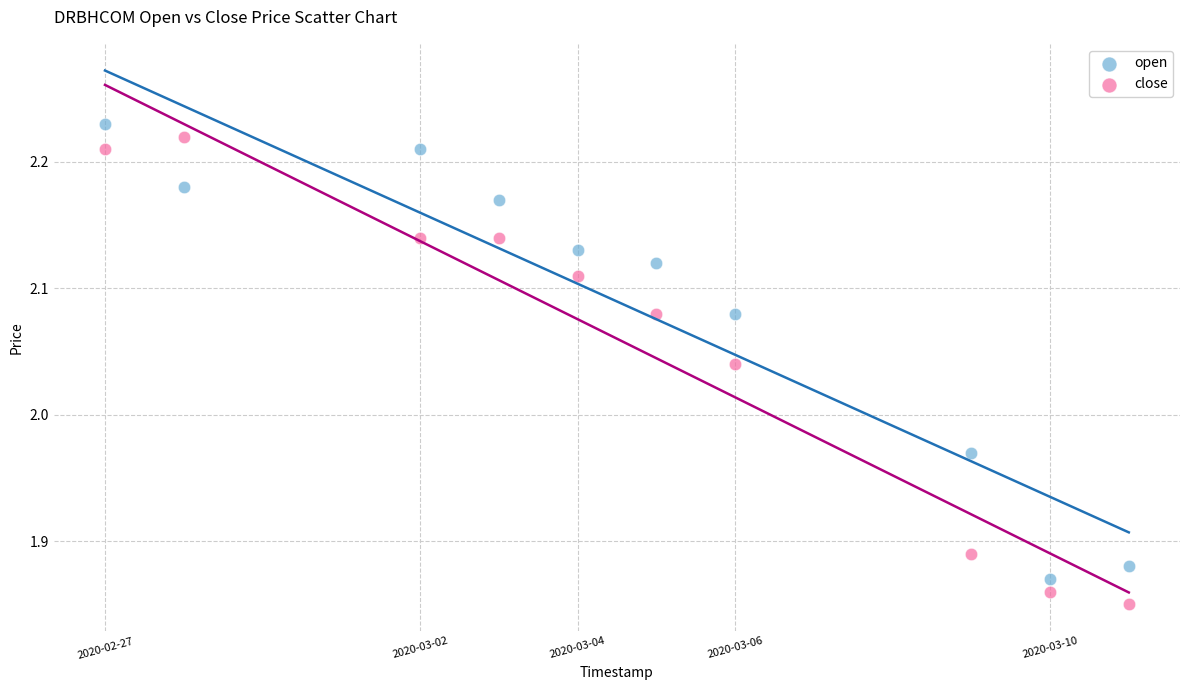

Which series reaches the maximum Y coordinate?

open